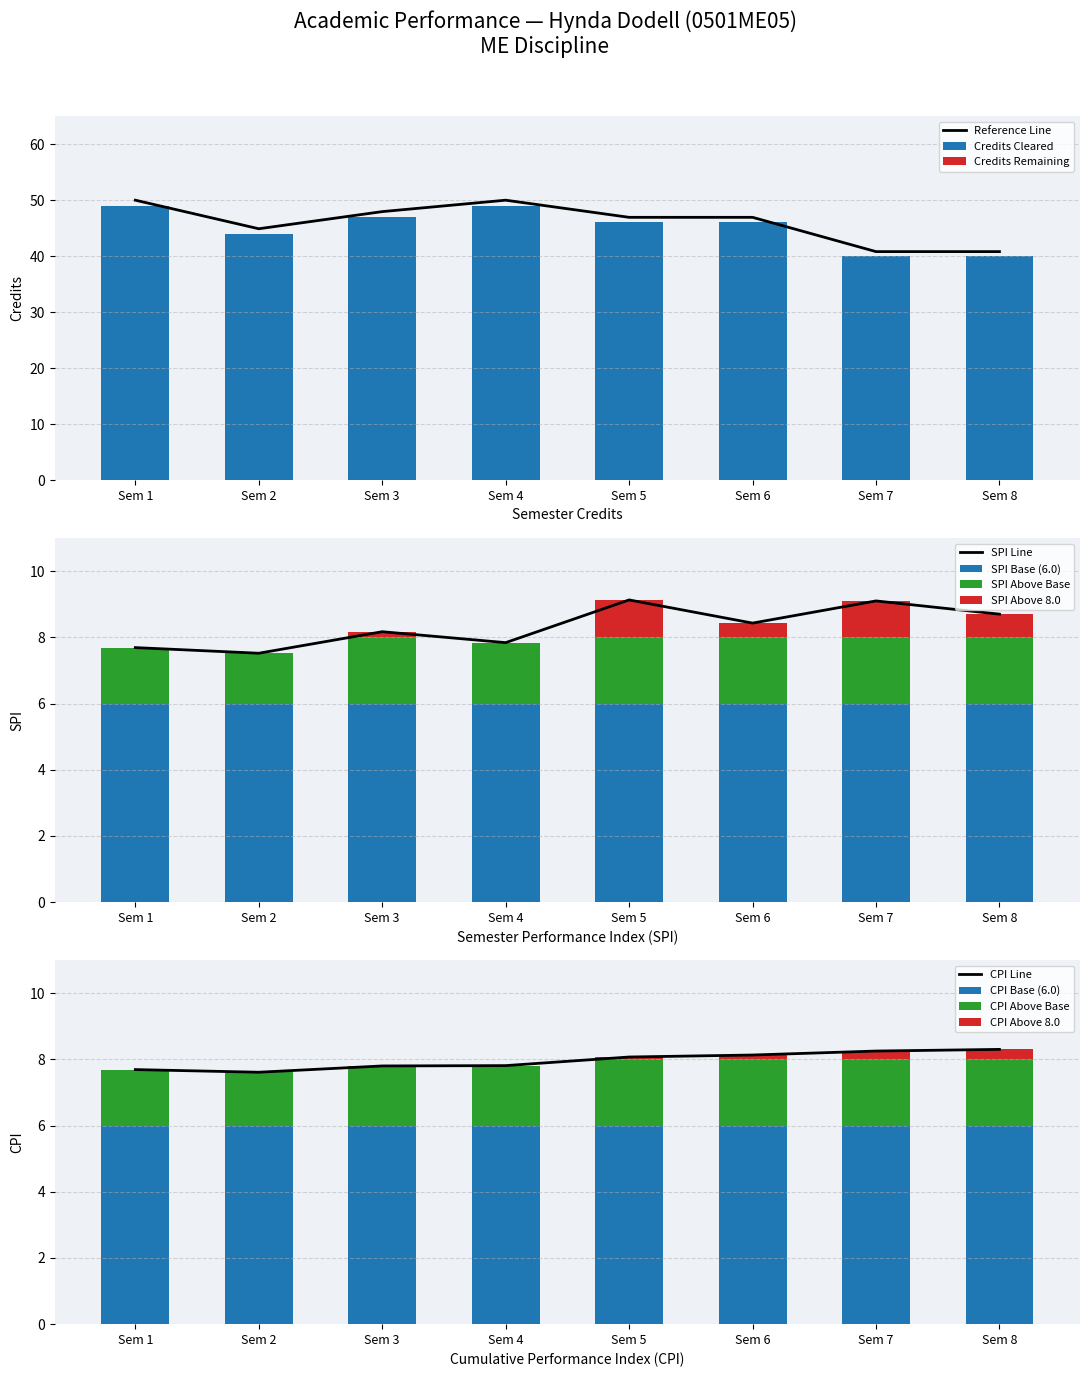

Is it true that CPI Line equals 5.3 at Sem 7?

False